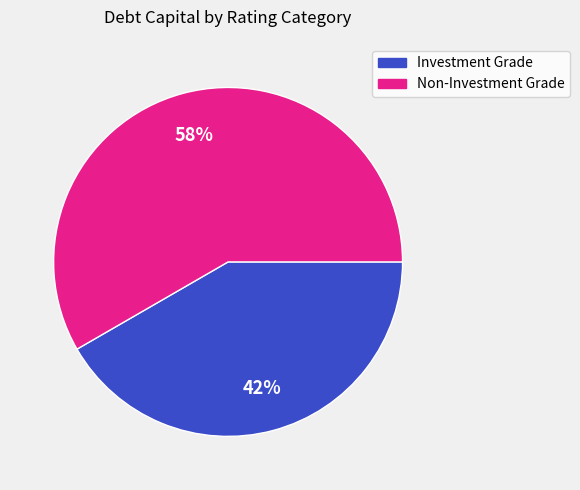

Is there a majority slice in this chart?

Yes